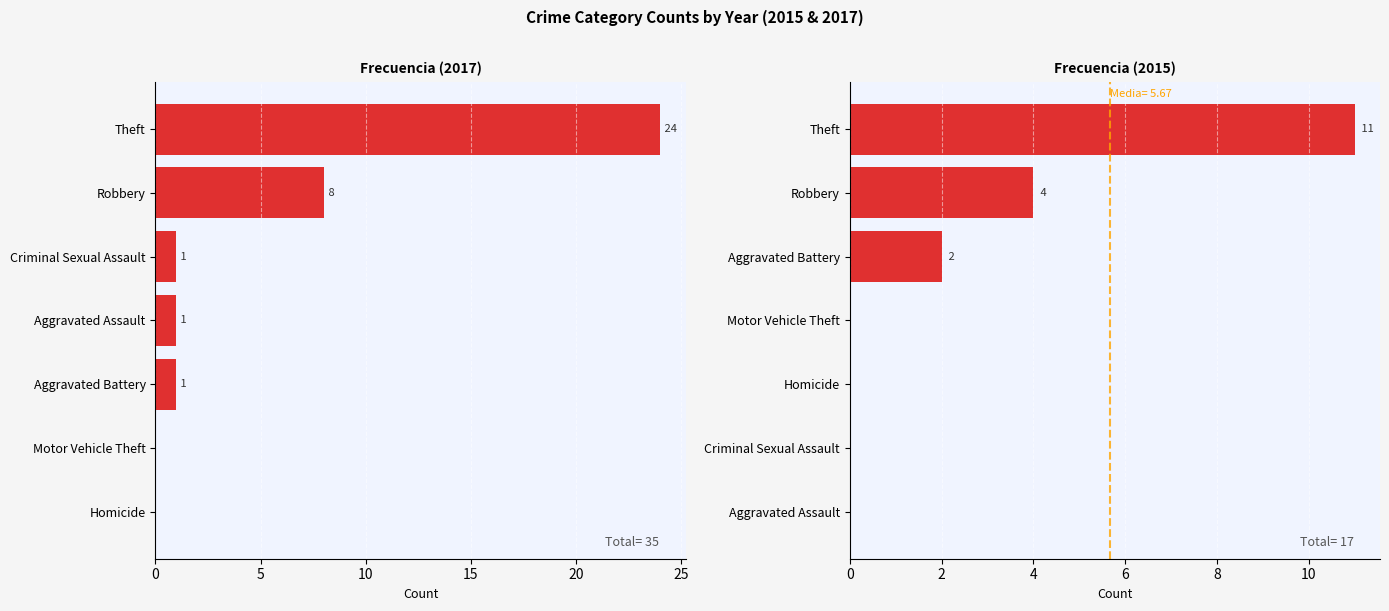

Which series has the largest total across all categories?

2017